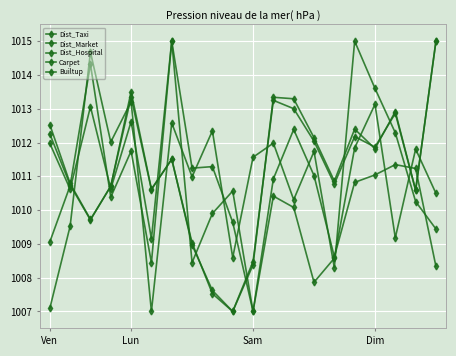

What is the label of the 14th point from the right?

6